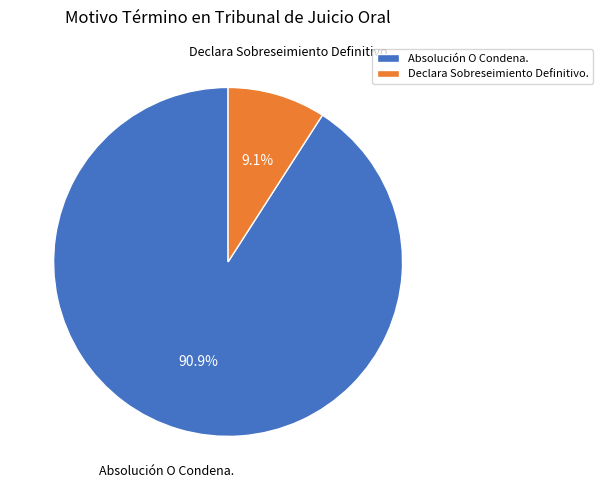

Does Declara Sobreseimiento Definitivo. represent more than half of the total?

No